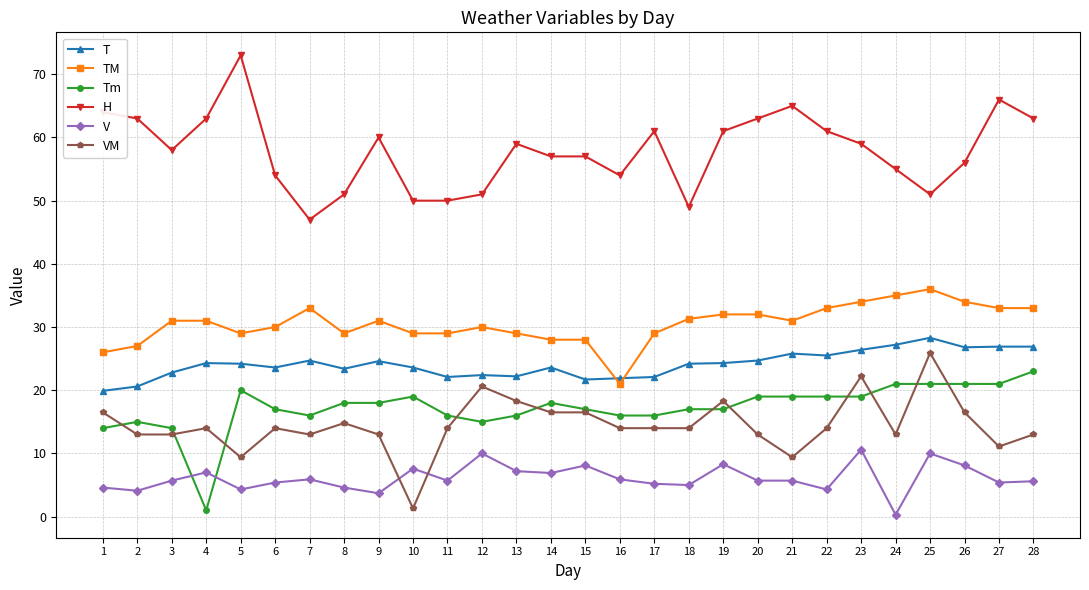

At which category does TM reach its first local valley?

5